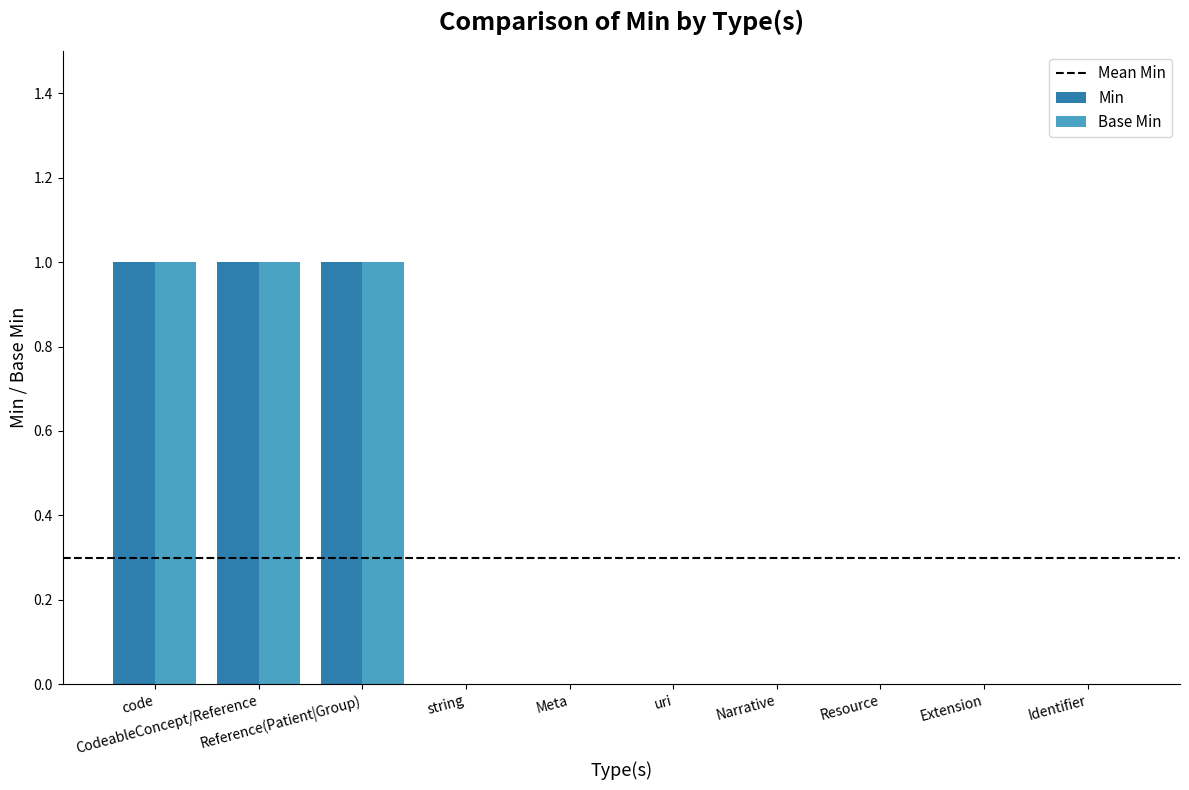

The Min series shows 1 at code. True or false?

True